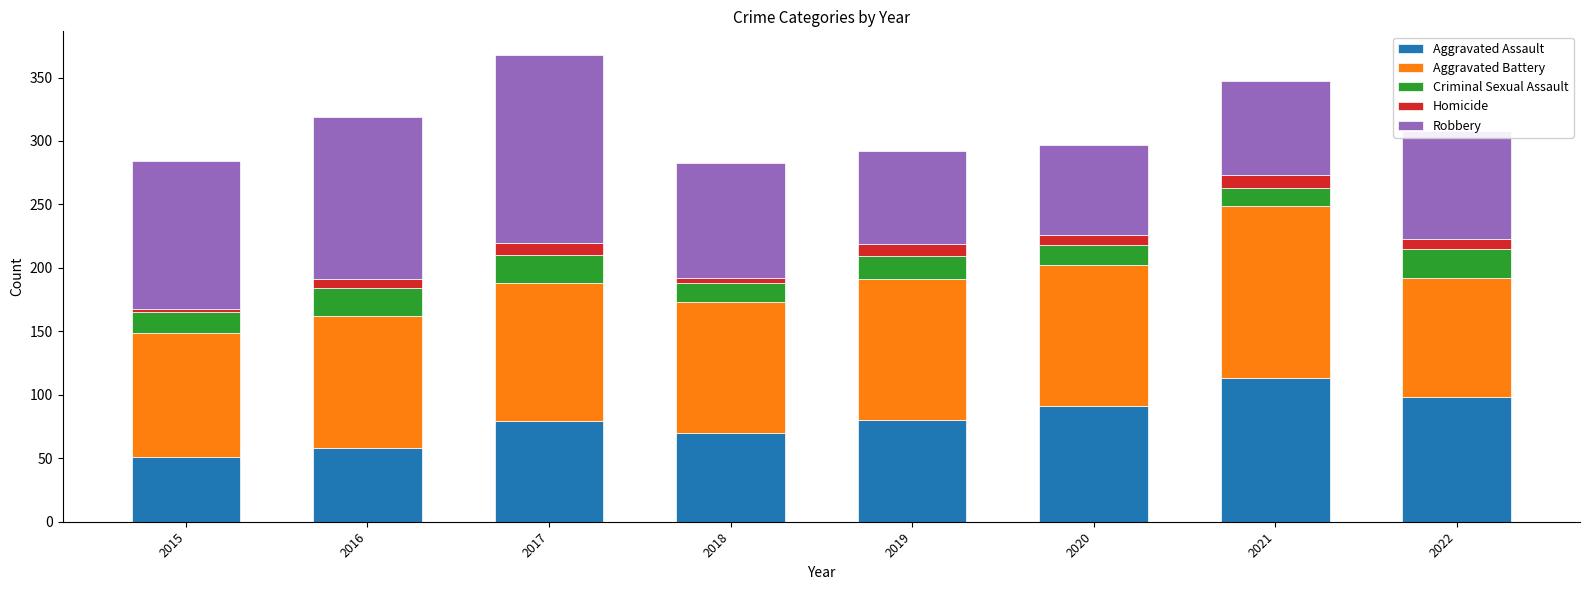

At which label does Aggravated Assault reach its peak?

2021